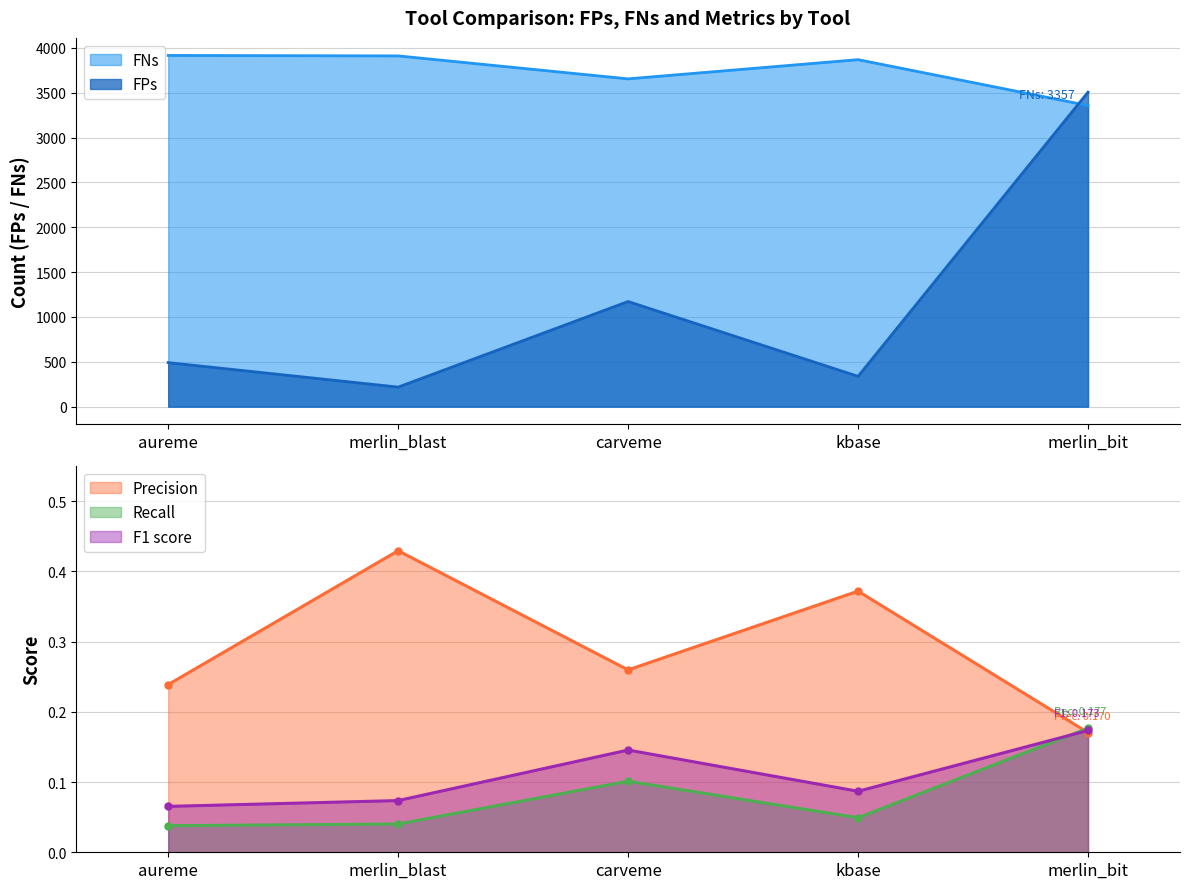

Between merlin_blast and carveme, which series saw the biggest shift?

FPs